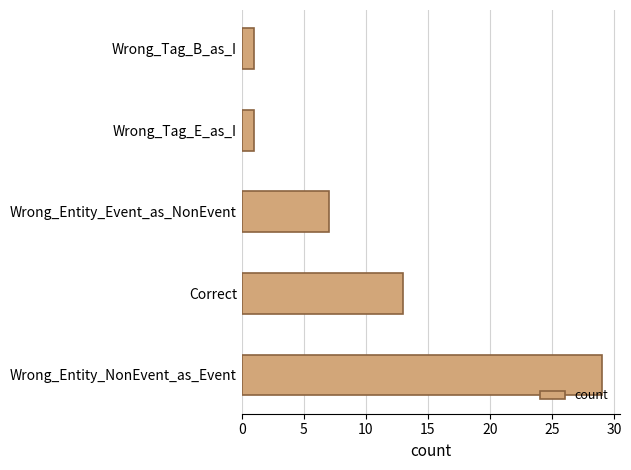

Reading bottom to top, transcribe all the data shown in this chart.

29	13	7	1	1